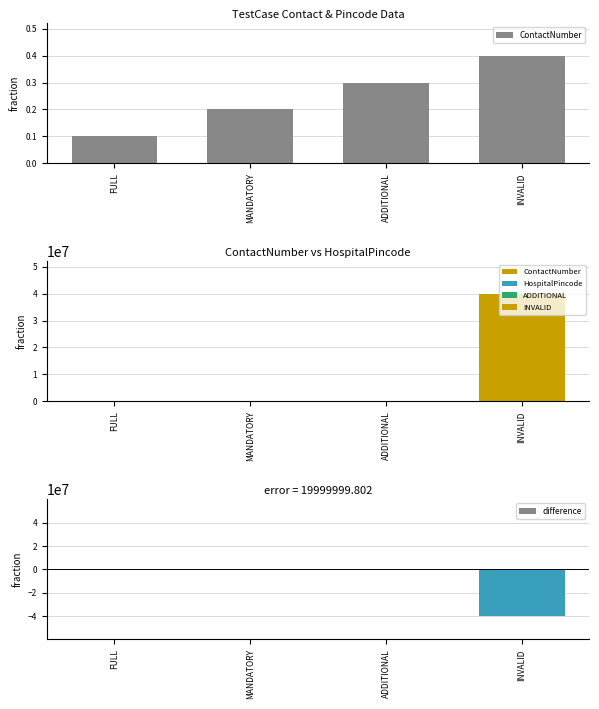

Are the bars horizontal?

No